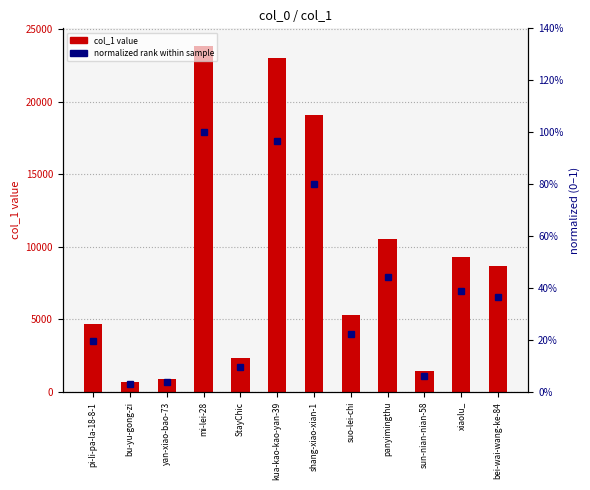

What is the difference between the normalized rank values at panyimingthu and StayChic?

0.3